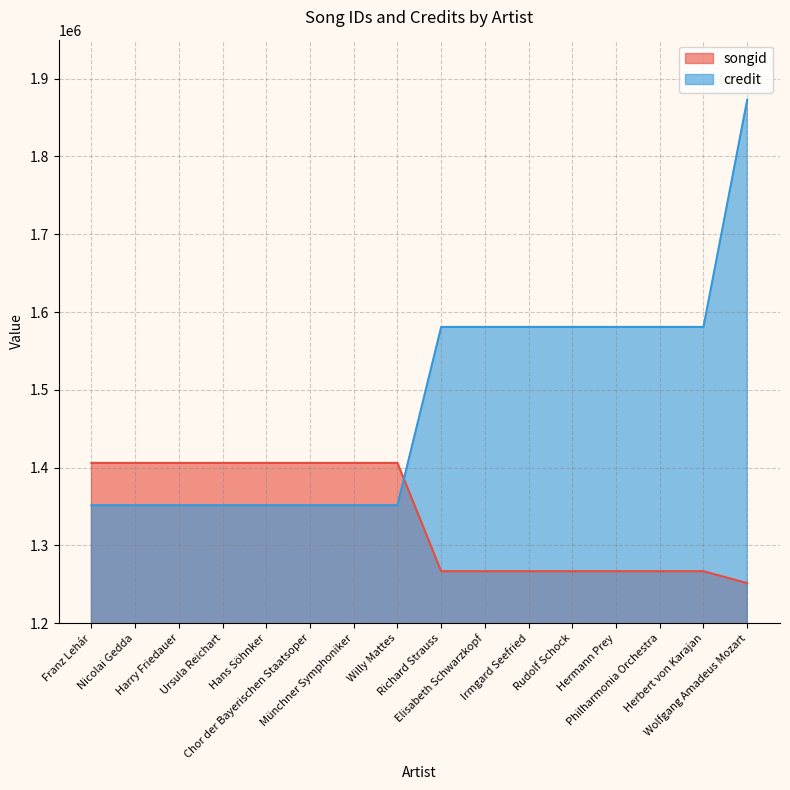

True or false: credit has a value of 1872566 at Wolfgang Amadeus Mozart.

True